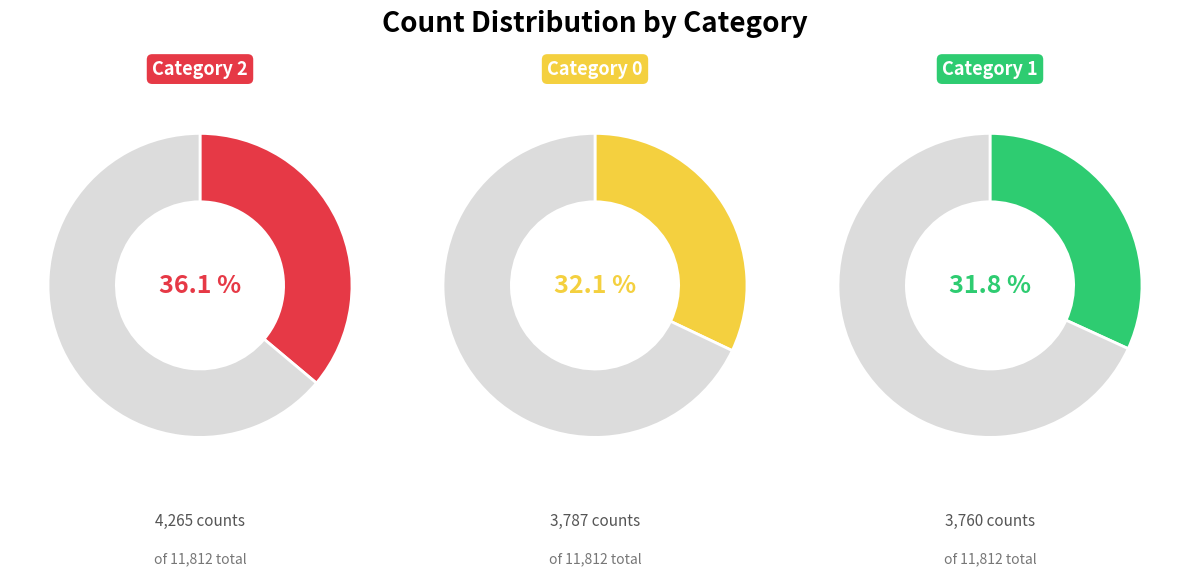

Does any single category account for the majority?

No